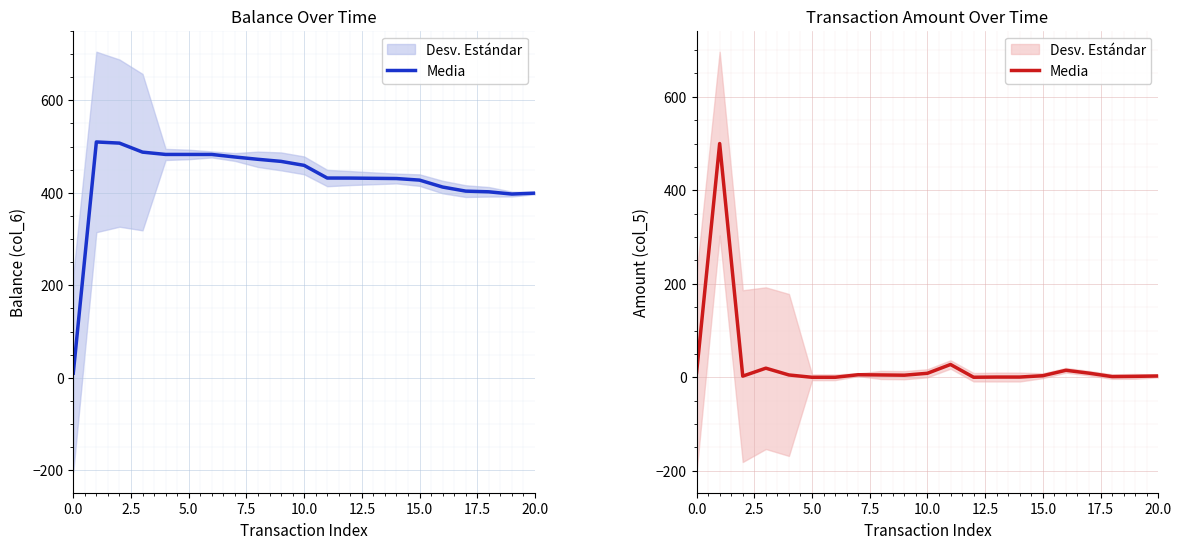

How many interior local valleys (lower than both neighbors) does the data have?

4